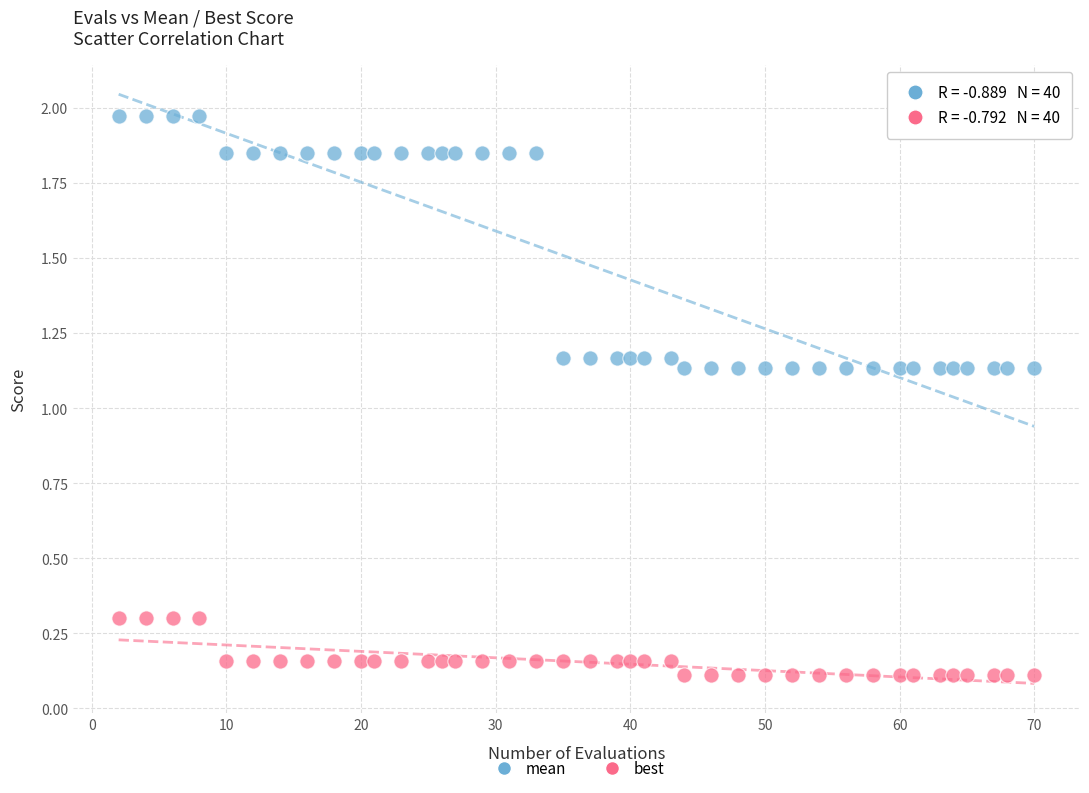

Which series reaches the minimum Y coordinate?

best